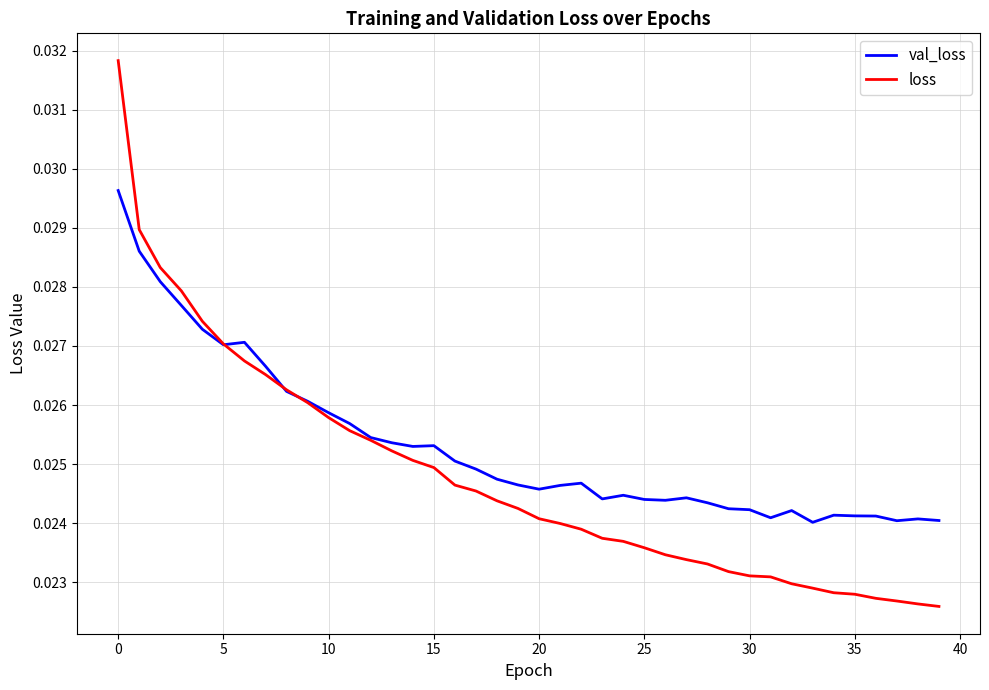

What are all the series names shown in the legend?

val_loss, loss